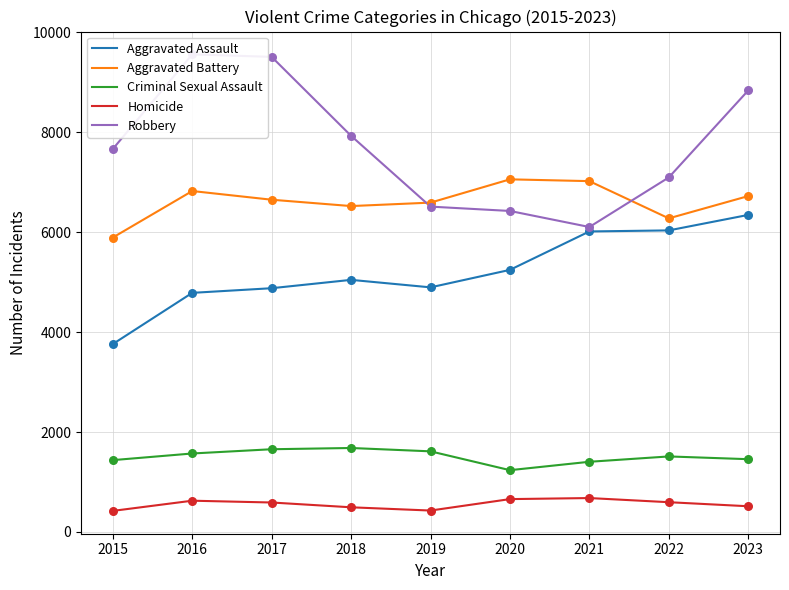

Which series reaches the minimum Y coordinate?

Homicide